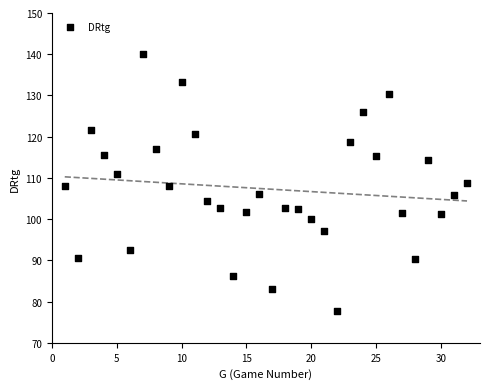

What is the range of X values (max minus min)?

31.0